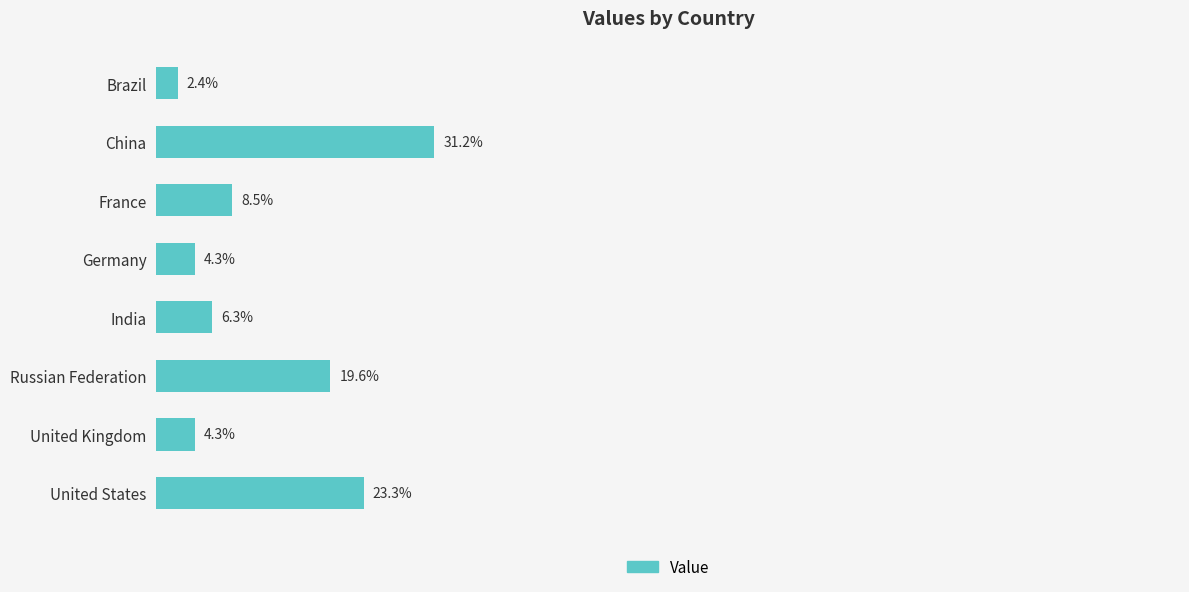

Which has a higher value, France or United Kingdom?

France